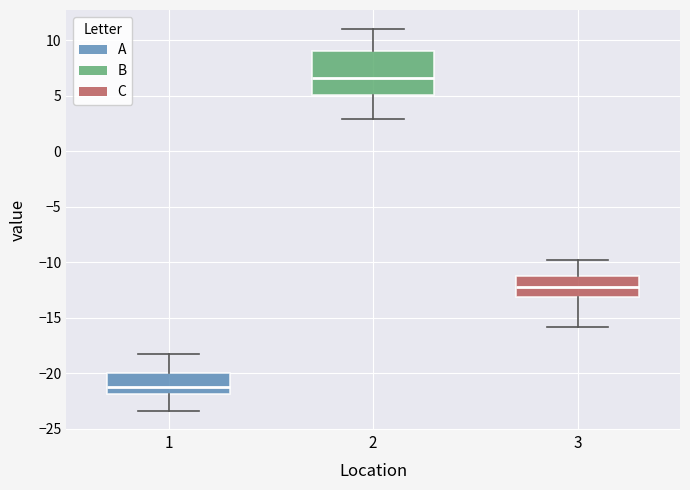

Reading left to right, transcribe this box plot: for each box, give where its median line is, the range the box spans, and where its two whiskers end, as read against the y-axis. The values are not printed on the chart, so give them approximately, as read against the axis.

1: median -21.0, box -22.0 to -20.0, whiskers -23.5 to -18.0
2: median 6.5, box 5.0 to 9.0, whiskers 3.0 to 11.0
3: median -12.5, box -13.0 to -11.0, whiskers -16.0 to -10.0